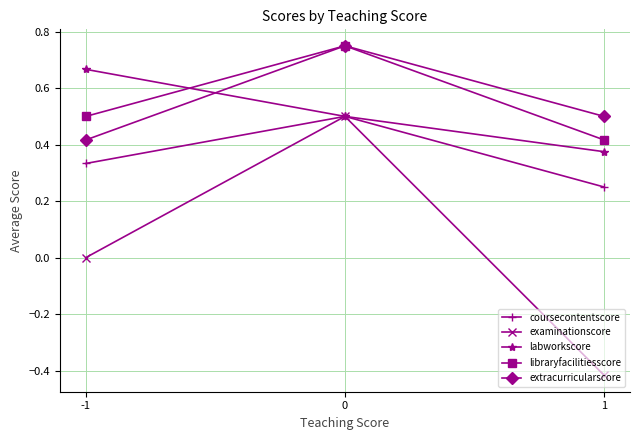

Which series has the largest range (max minus min)?

examinationscore